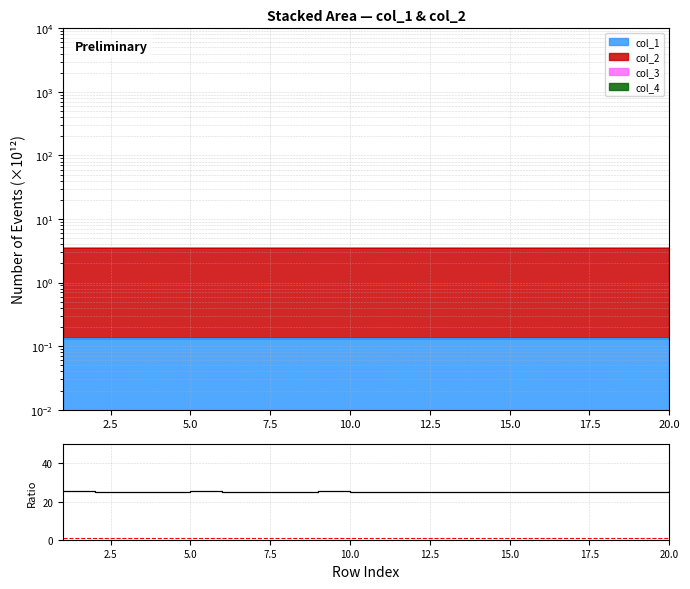

How many points are higher than both their immediate neighbors (excluding endpoints)?

6